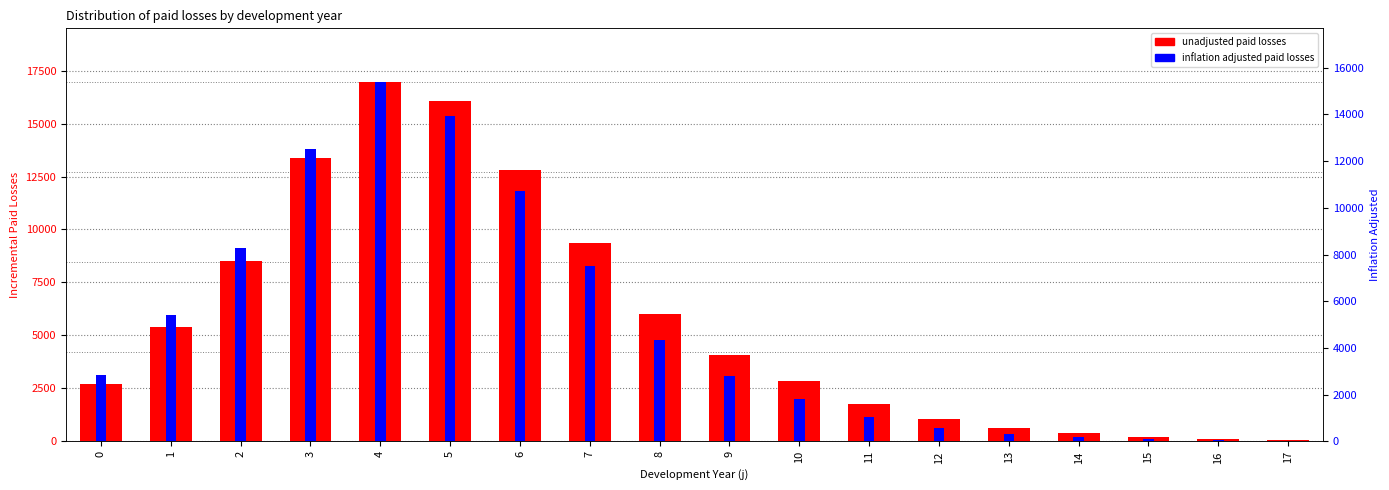

Is the value of unadjusted at 17 greater than the value of infl adj at 8?

No